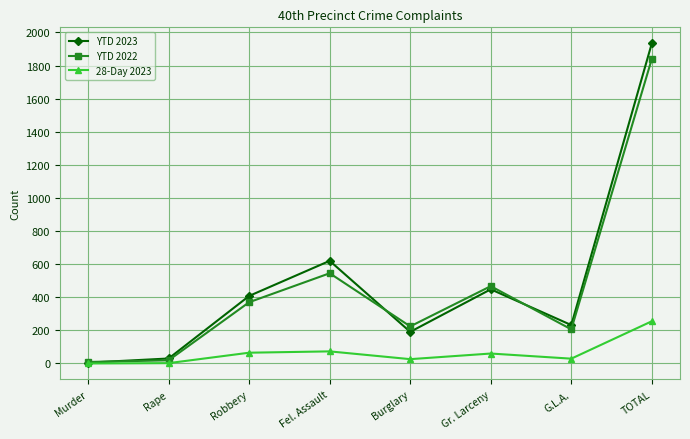

True or false: 28-Day 2023 has a value of 121 at TOTAL.

False